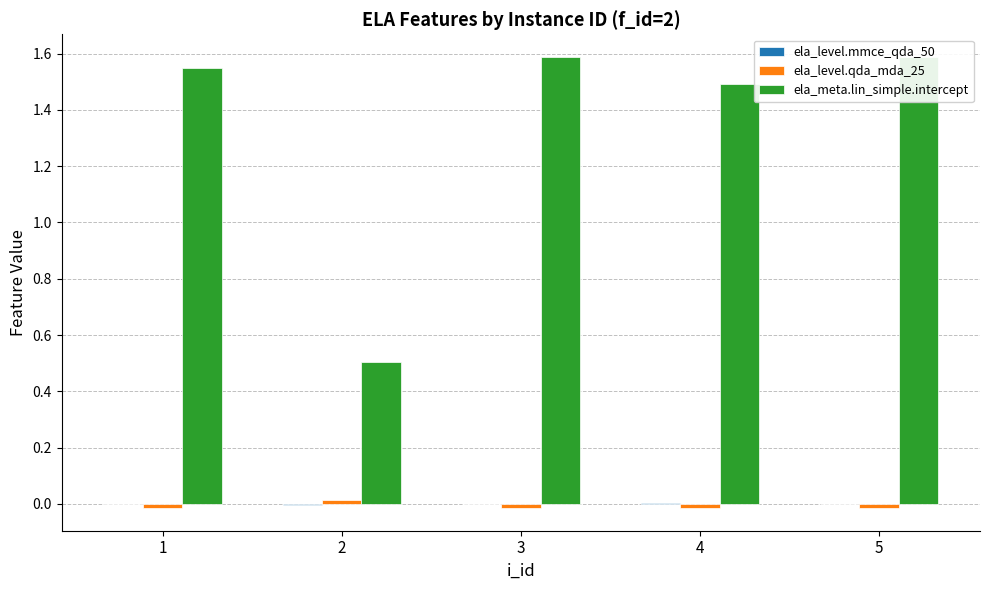

Reading right to left, list all the values displayed in this chart.

ela_level.mmce_qda_50: 0.0	0.0	0.0	-0.0	-0.0
ela_level.qda_mda_25: -0.0	-0.0	-0.0	0.0	-0.0
ela_meta.lin_simple.intercept: 1.6	1.5	1.6	0.5	1.5